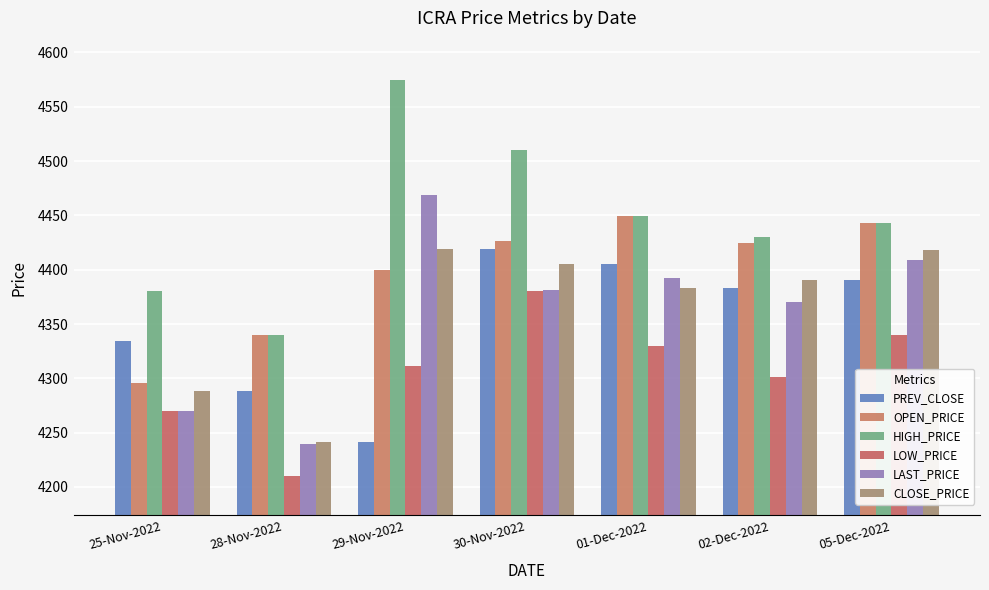

What is the maximum value shown in the chart?

4574.4